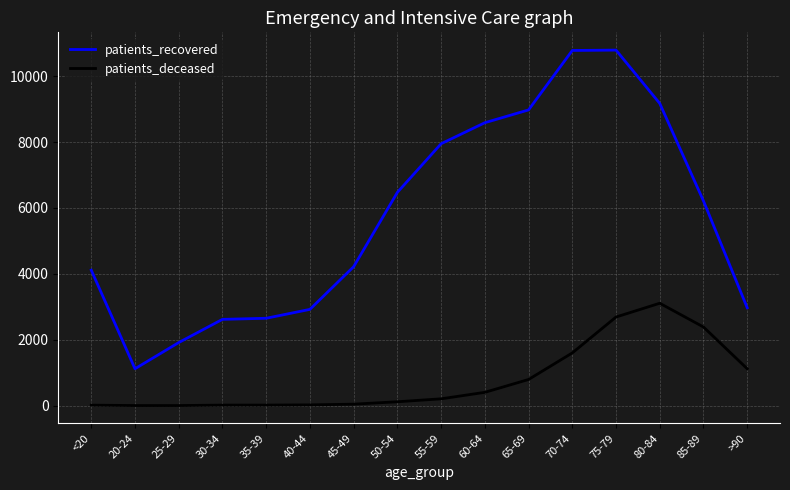

True or false: patients_recovered and patients_deceased intersect in this chart.

False